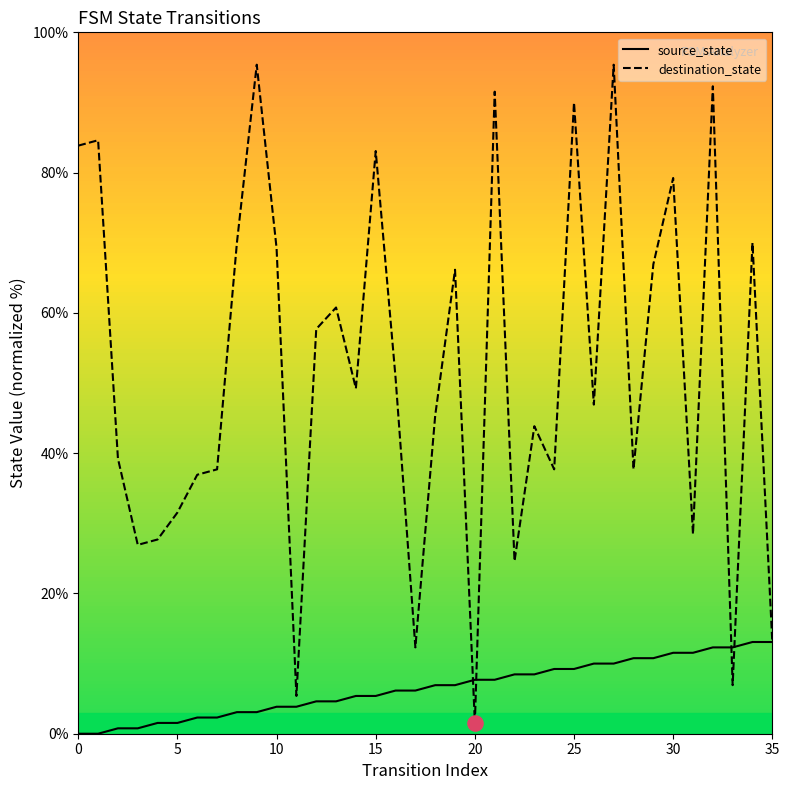

Which series reaches the maximum Y coordinate?

destination_state